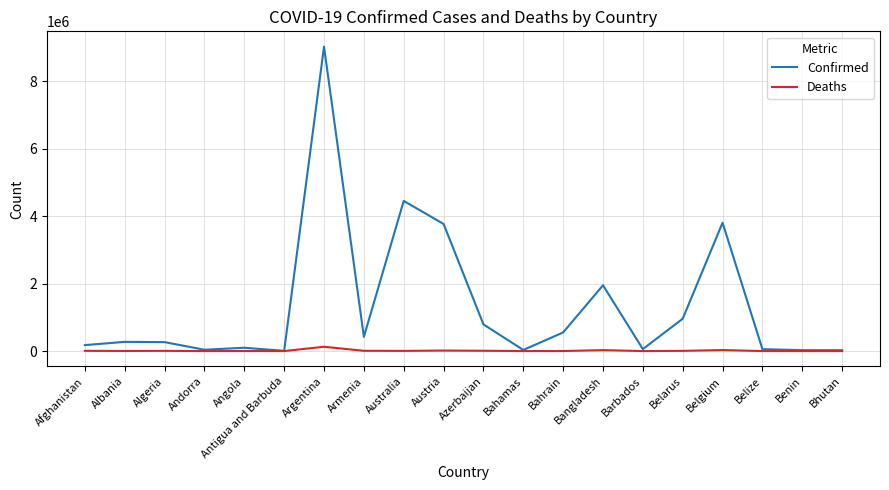

Which category has the highest value in the Confirmed series?

Argentina